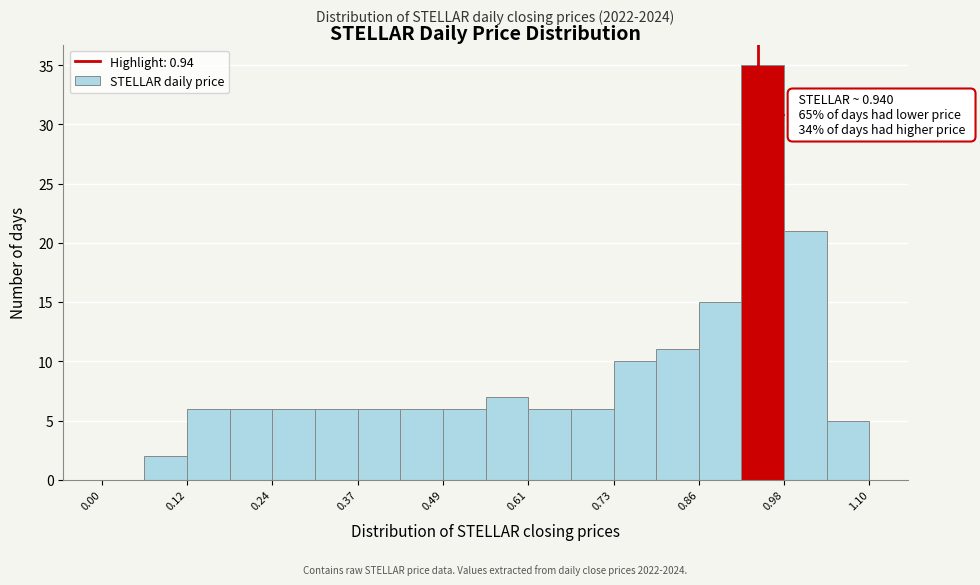

Around what value on the x-axis is the tallest bar? Give the approximate position of its centre, as read against the axis.

0.94